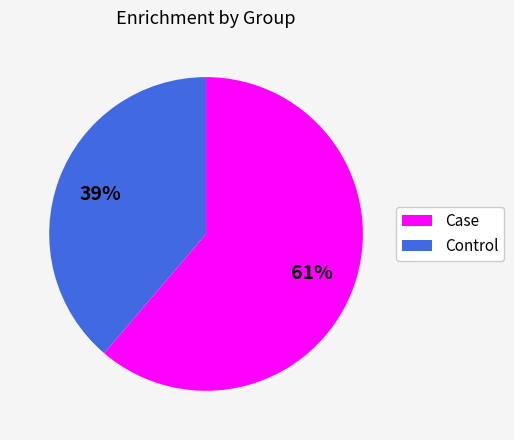

What is the smallest slice in the pie chart?

Control